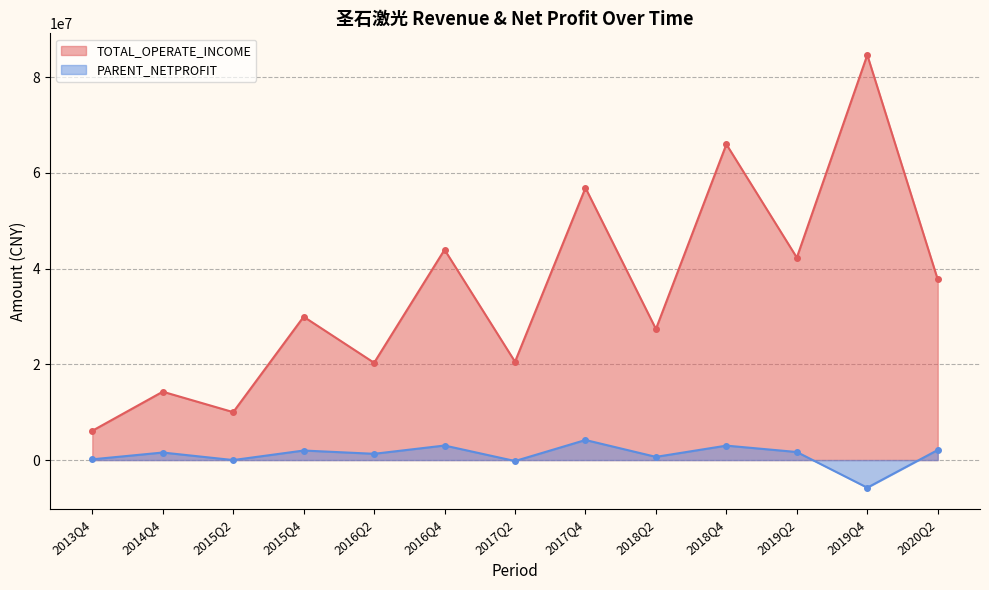

Reading left to right, what are all the values shown in this chart?

TOTAL_OPERATE_INCOME: 6115515.5	14276360.9	10008836.8	29932644.4	20313053.6	43935617.0	20533665.7	56850289.5	27368317.2	65949711.2	42281793.6	84603640.6	37715740.7
PARENT_NETPROFIT: 154334.0	1572731.5	-1951.2	1990184.1	1306984.2	3035013.8	-202896.5	4188378.5	664357.1	3013845.7	1679299.3	-5769919.3	2100863.2